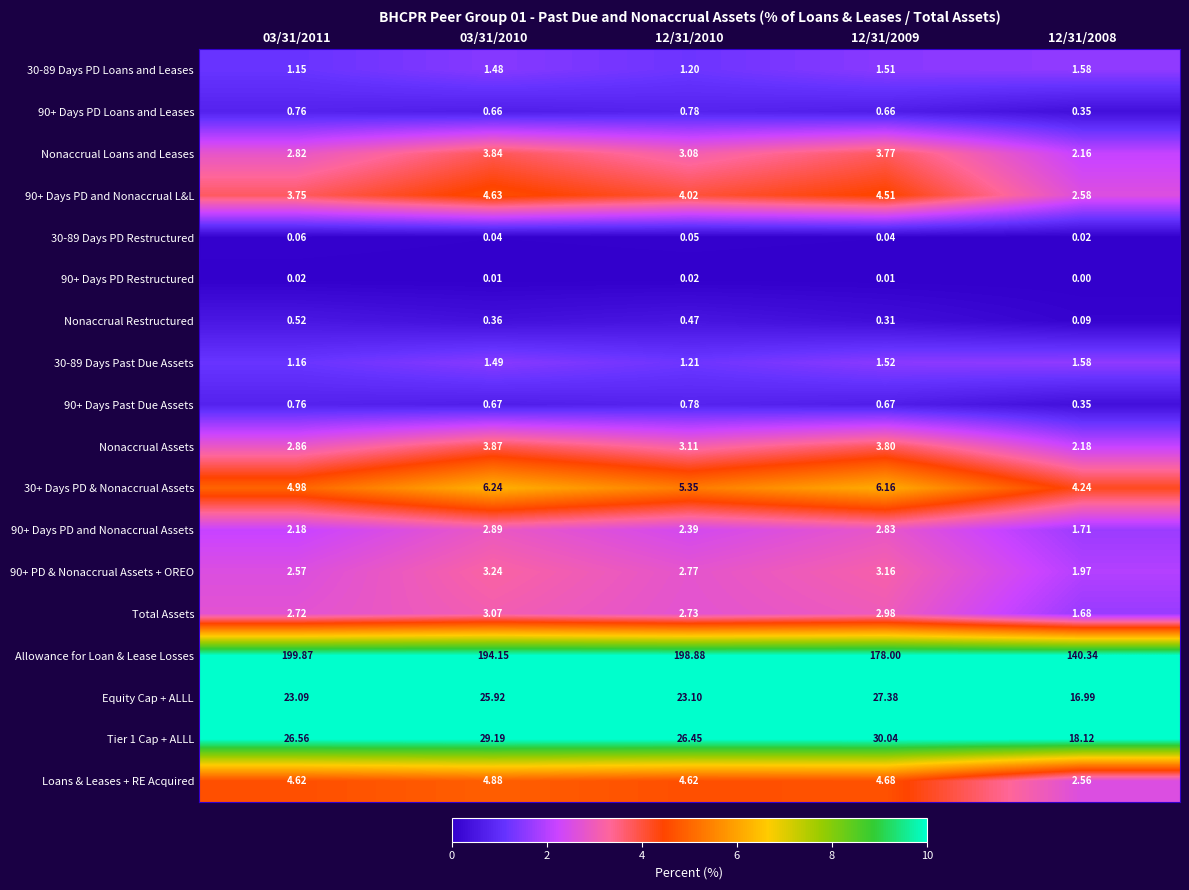

Which series has the largest total across all categories?

Allowance for Loan & Lease Losses